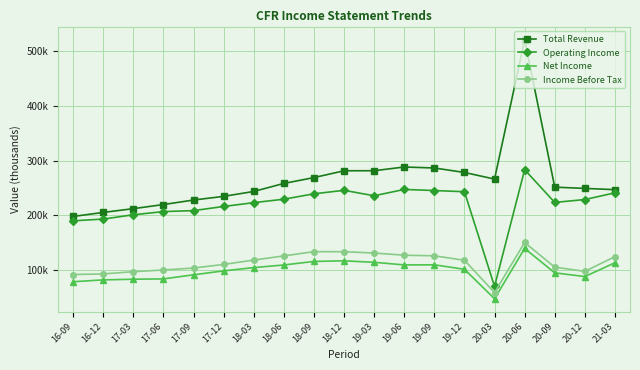

List the labels in order of Operating Income value, smallest first.

20-03, 16-09, 16-12, 17-03, 17-06, 17-09, 17-12, 18-03, 20-09, 20-12, 18-06, 19-03, 18-09, 21-03, 19-12, 19-09, 18-12, 19-06, 20-06